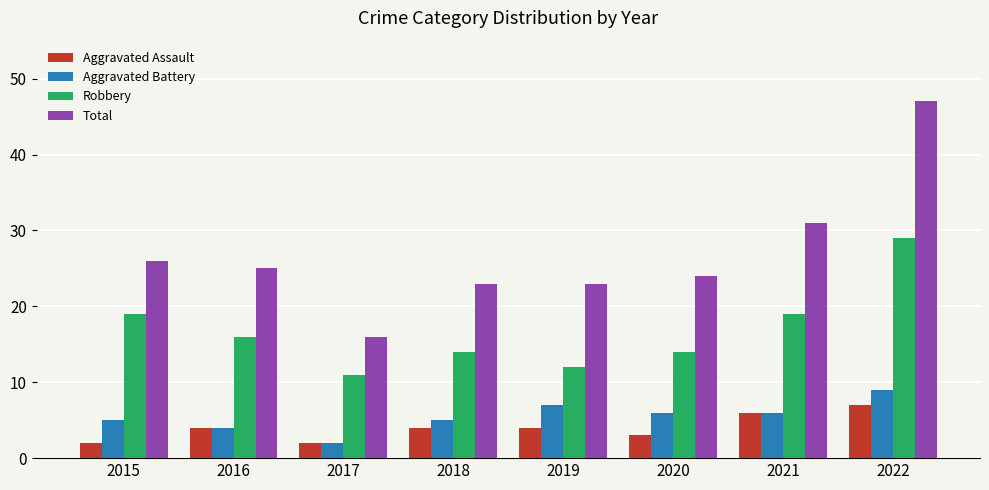

What is the sum of all Total values?

215